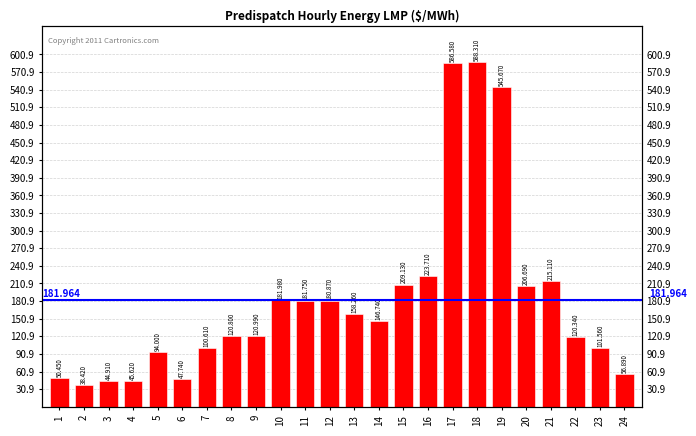

Which label corresponds to the largest value in the chart?

18